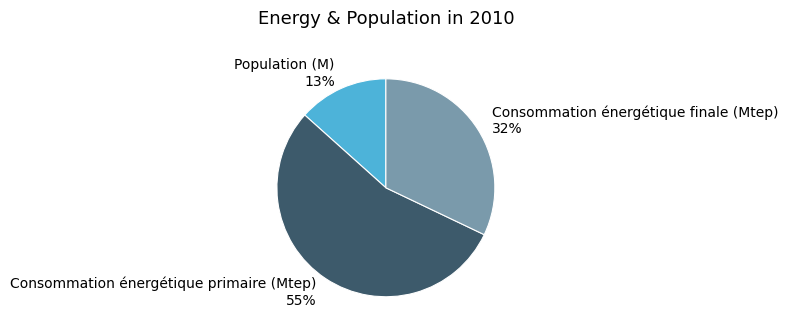

To the nearest percent, what is the combined percentage of Population (M) and Consommation énergétique finale (Mtep)?

45%